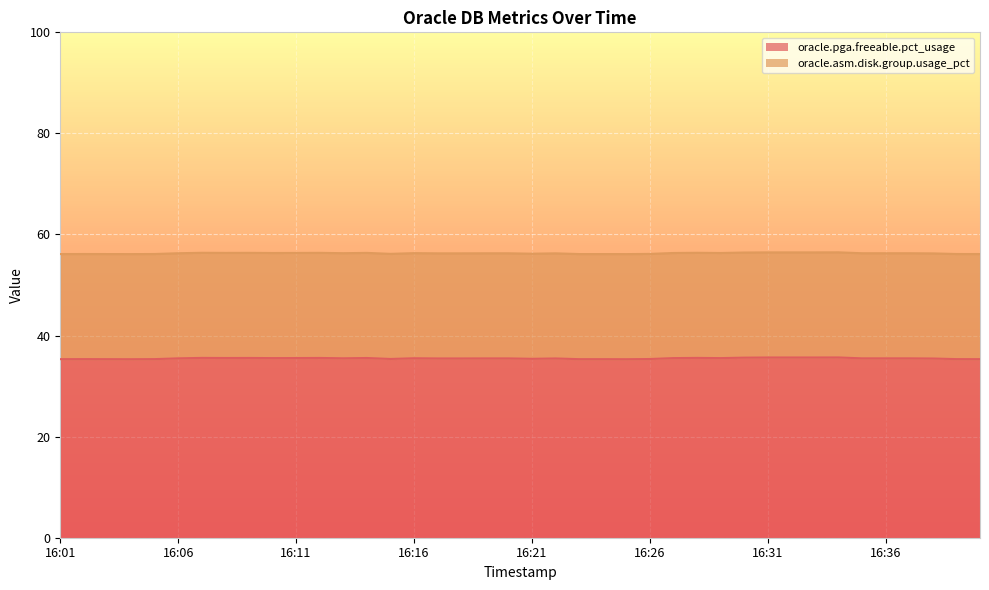

Reading left to right, extract all data points from this chart.

16:01=35.3	16:02=35.3	16:03=35.3	16:04=35.3	16:05=35.3	16:06=35.5	16:07=35.6	16:08=35.6	16:09=35.6	16:10=35.5	16:11=35.5	16:12=35.6	16:13=35.5	16:14=35.6	16:15=35.4	16:16=35.5	16:17=35.5	16:18=35.5	16:19=35.5	16:20=35.5	16:21=35.4	16:22=35.5	16:23=35.3	16:24=35.3	16:25=35.3	16:26=35.4	16:27=35.5	16:28=35.6	16:29=35.5	16:30=35.6	16:31=35.7	16:32=35.7	16:33=35.7	16:34=35.7	16:35=35.5	16:36=35.5	16:37=35.5	16:38=35.5	16:39=35.3	16:40=35.3